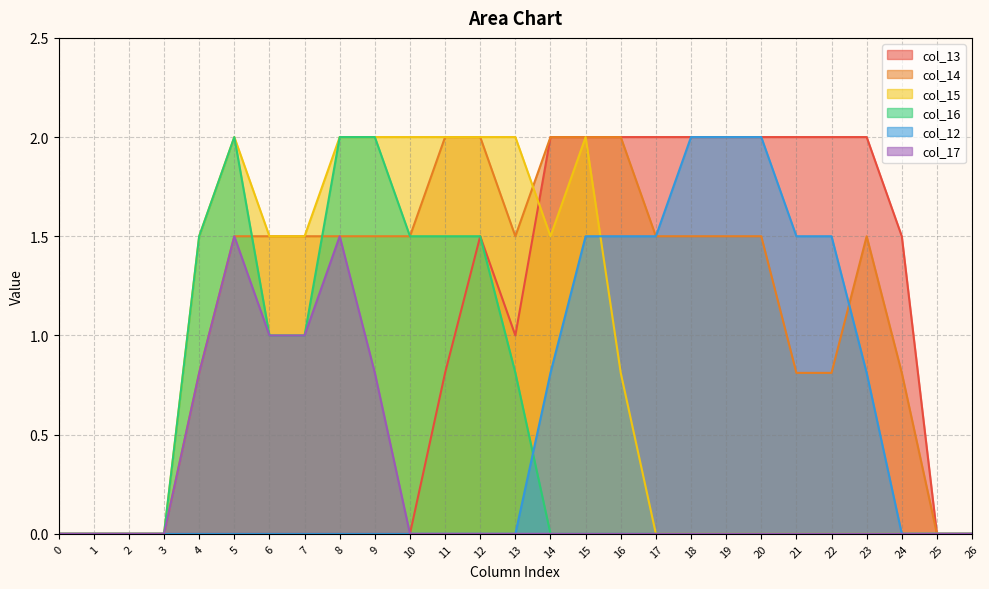

The col_16 series shows 2.7 at 8. True or false?

False